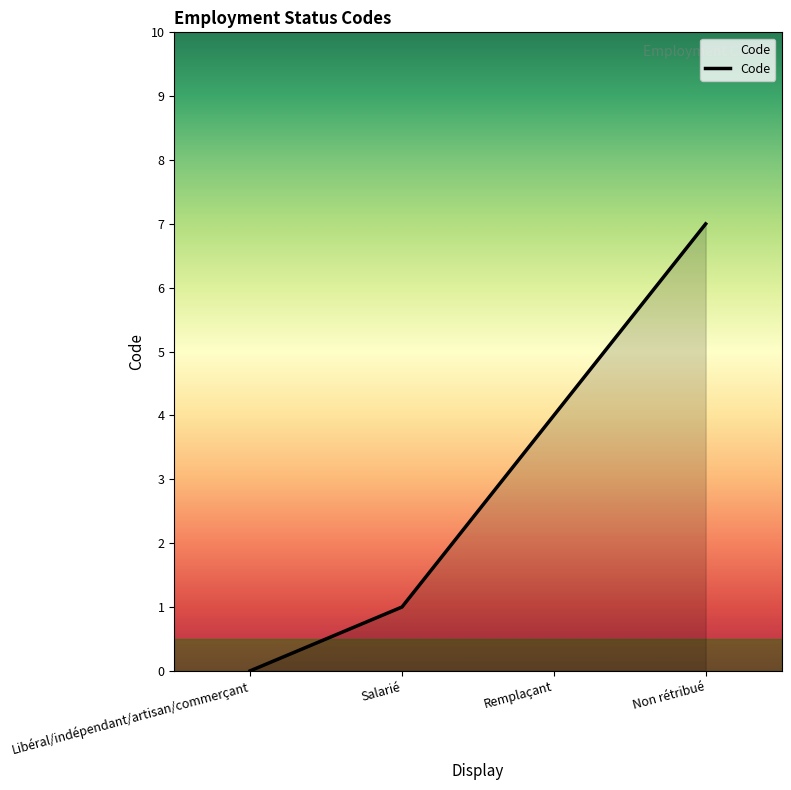

What is the change in value from Salarié to Remplaçant?

+3